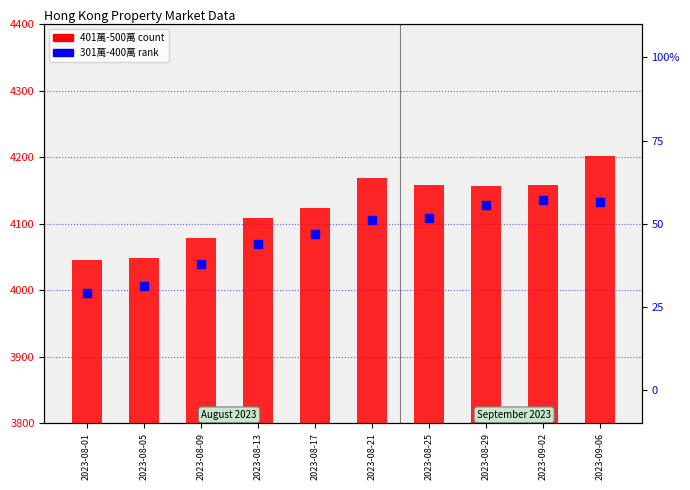

Which series reaches the minimum Y coordinate?

301萬-400萬 rank